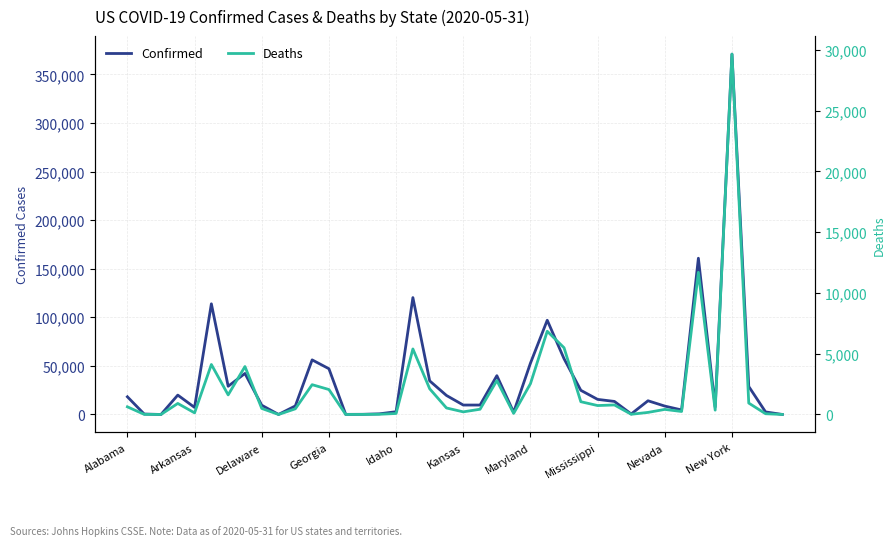

Which series has the largest range (max minus min)?

Confirmed